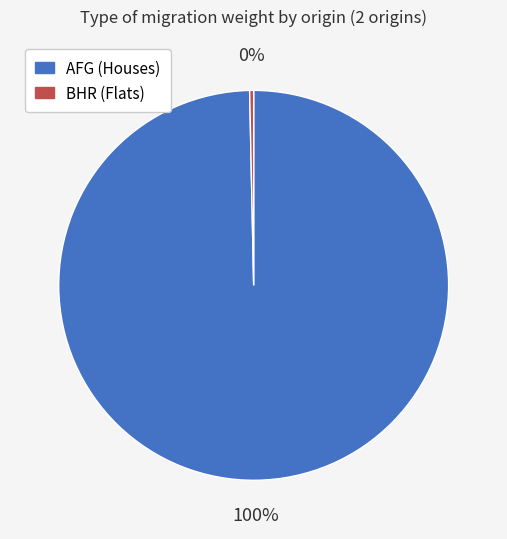

To the nearest percent, what is the average slice percentage?

50%